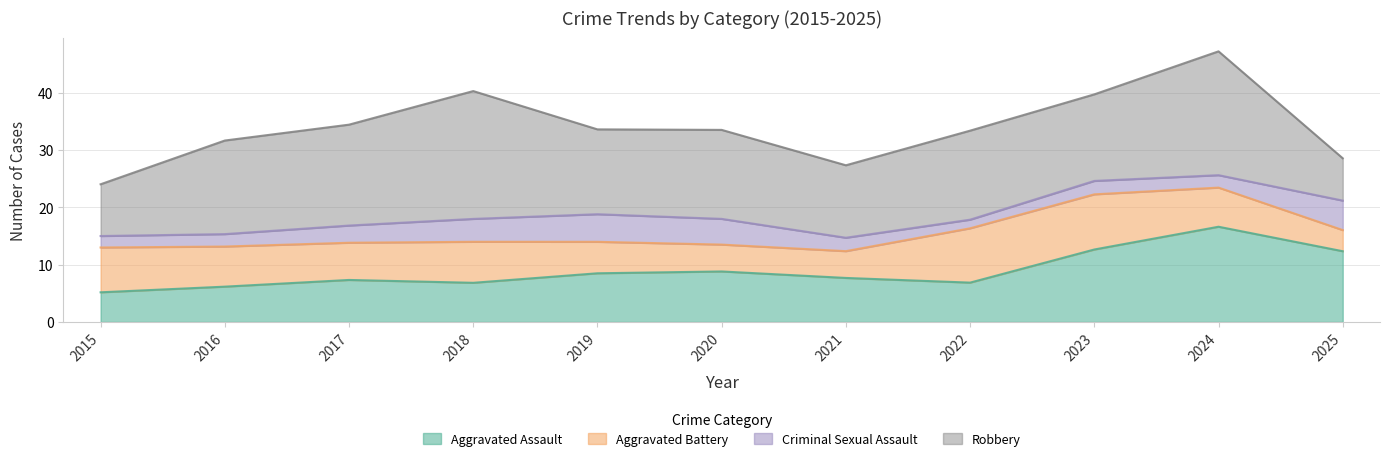

What is the value of the Criminal Sexual Assault point at the 11th from the left?

6